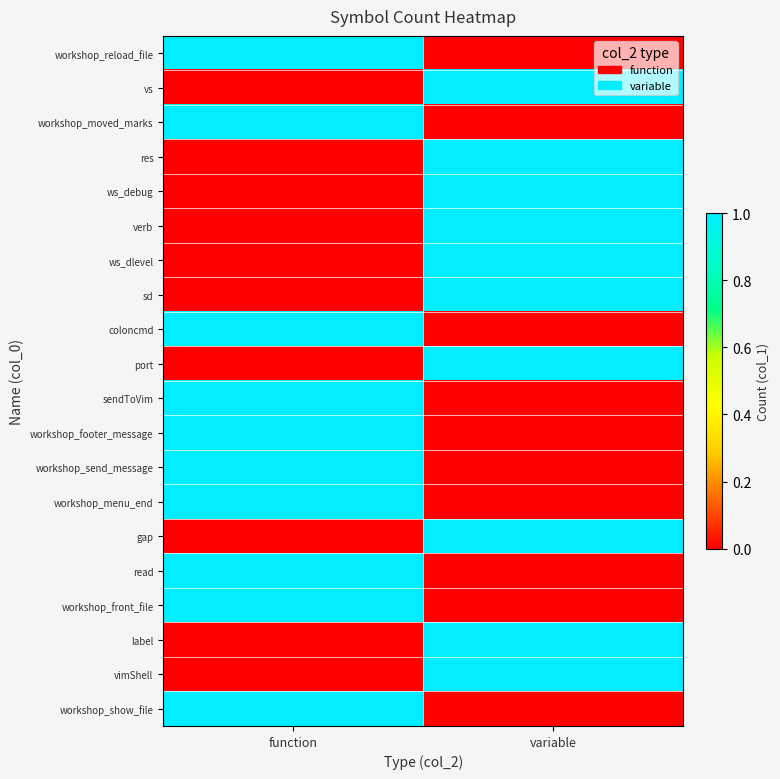

Reading left to right, extract all data points from this chart.

workshop_reload_file: function=1	variable=0
vs: function=0	variable=1
workshop_moved_marks: function=1	variable=0
res: function=0	variable=1
ws_debug: function=0	variable=1
verb: function=0	variable=1
ws_dlevel: function=0	variable=1
sd: function=0	variable=1
coloncmd: function=1	variable=0
port: function=0	variable=1
sendToVim: function=1	variable=0
workshop_footer_message: function=1	variable=0
workshop_send_message: function=1	variable=0
workshop_menu_end: function=1	variable=0
gap: function=0	variable=1
read: function=1	variable=0
workshop_front_file: function=1	variable=0
label: function=0	variable=1
vimShell: function=0	variable=1
workshop_show_file: function=1	variable=0